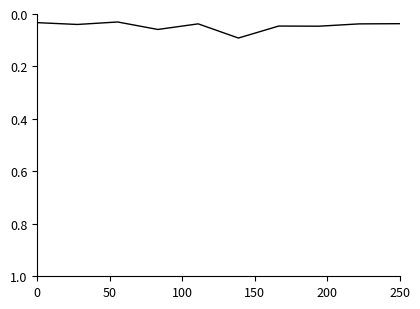

Reading left to right, extract all data points from this chart.

0.0	0.0	0.0	0.1	0.0	0.1	0.0	0.0	0.0	0.0